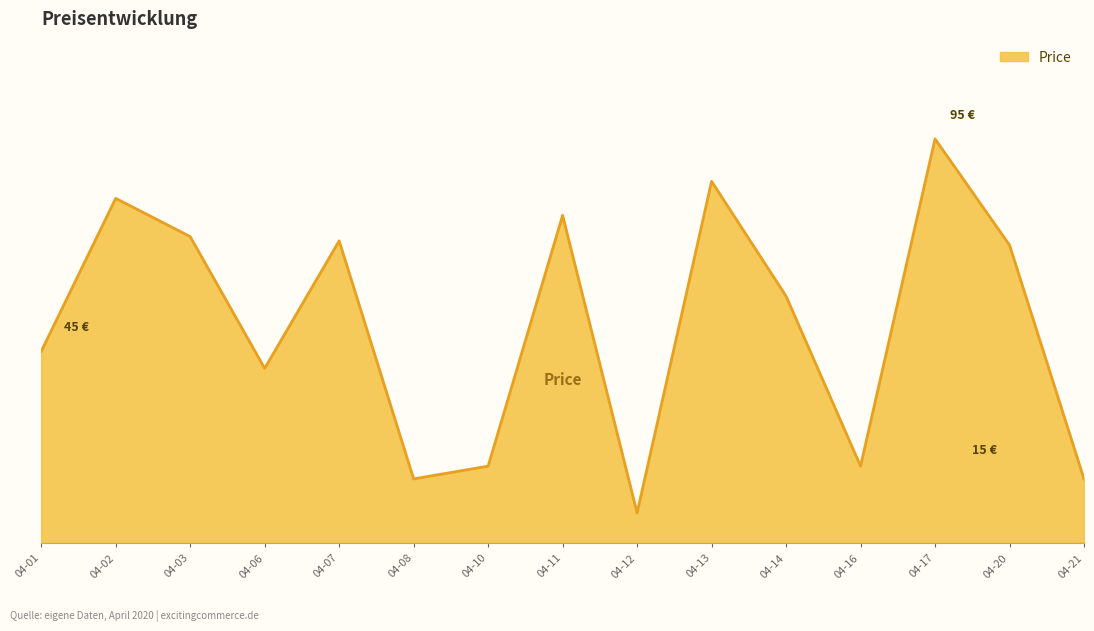

At which category does the data reach its first local valley?

04-06